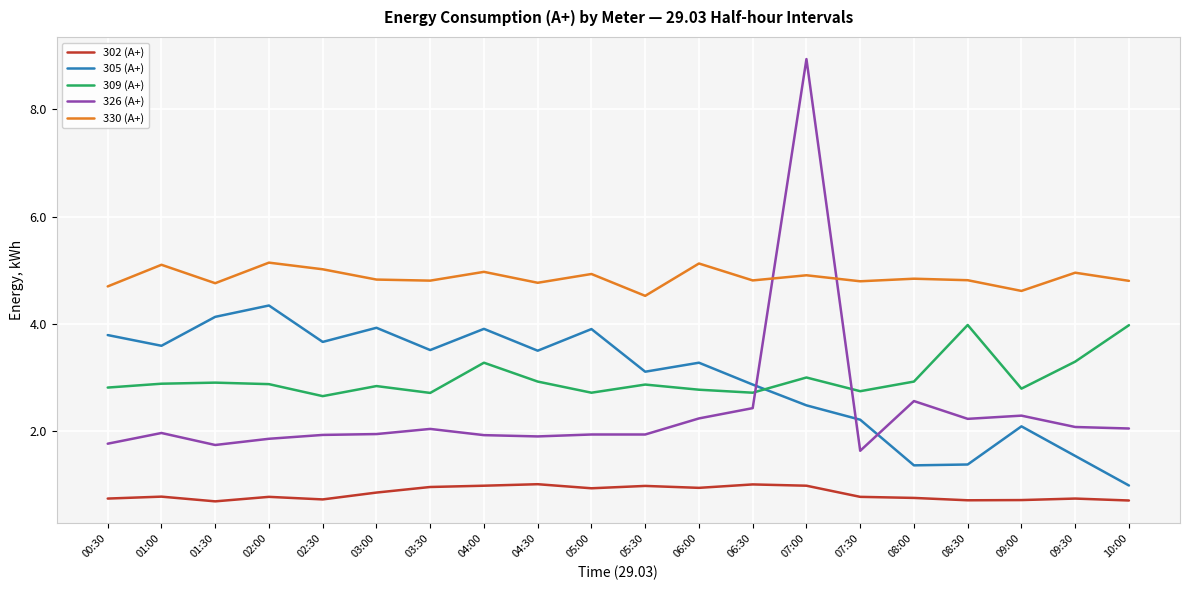

At which category does 326 (А+) reach its first local valley?

01:30